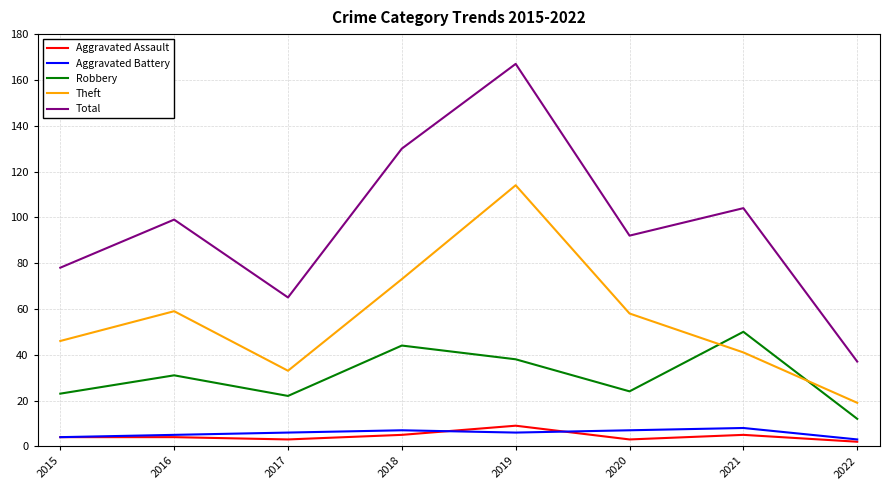

True or false: Aggravated Assault has more than 1 points higher than both neighbors.

True